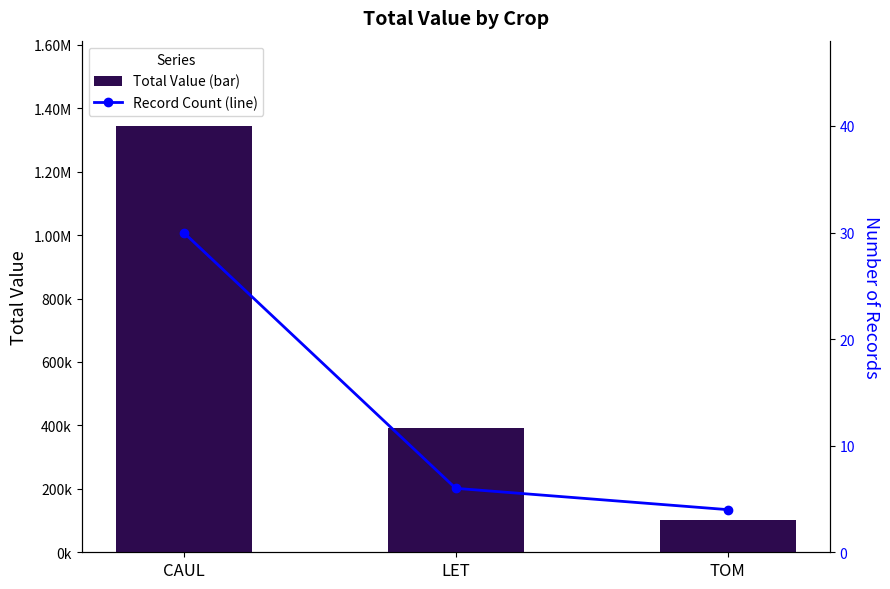

Is it true that CAUL / LET / TOM (Value) equals 102763.6 at TOM?

True